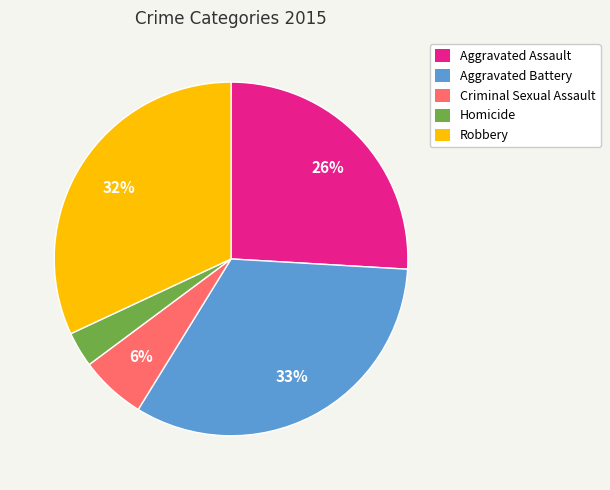

Rank the categories by value from highest to lowest.

Aggravated Battery, Robbery, Aggravated Assault, Criminal Sexual Assault, Homicide